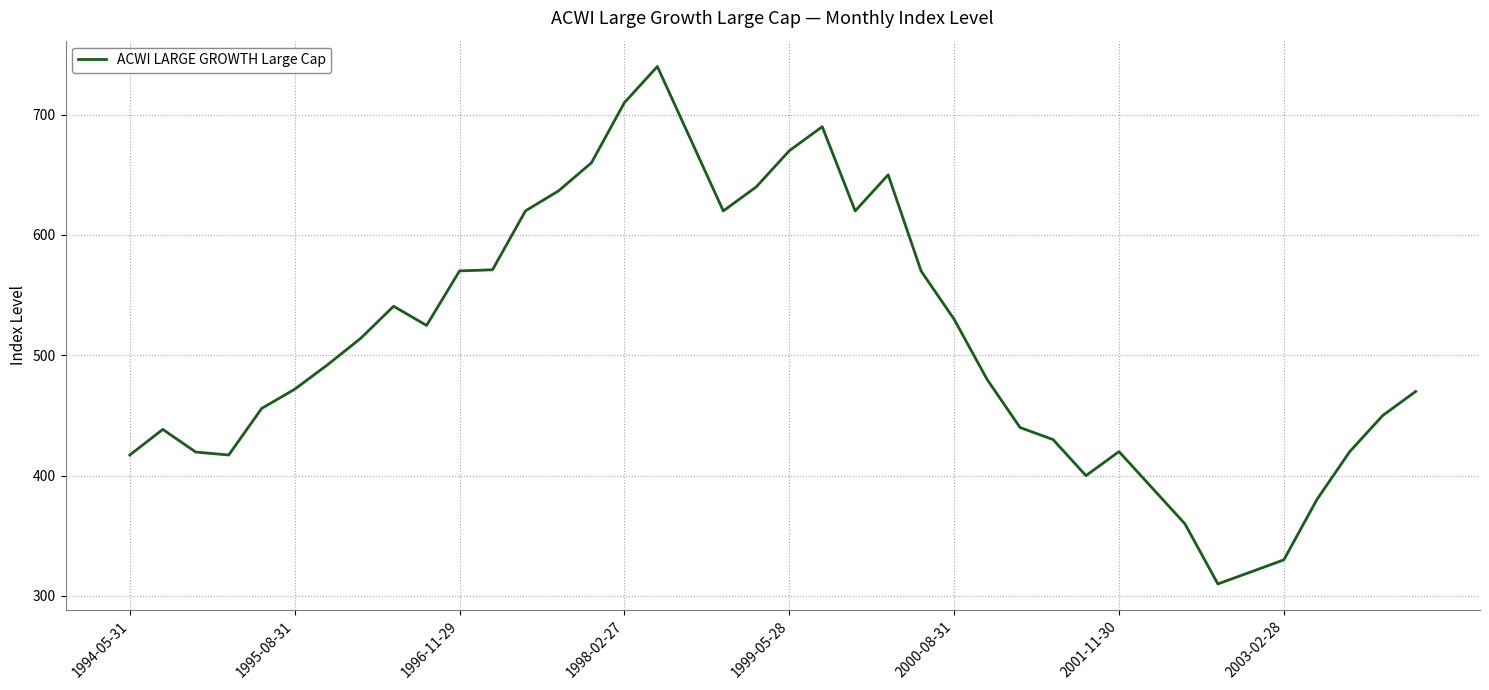

What is the maximum value shown in the chart?

740.0